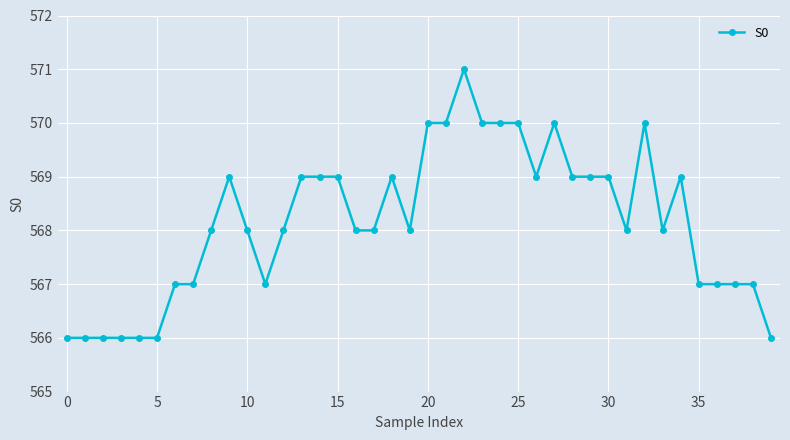

What is the value of the 19th point from the left?

569